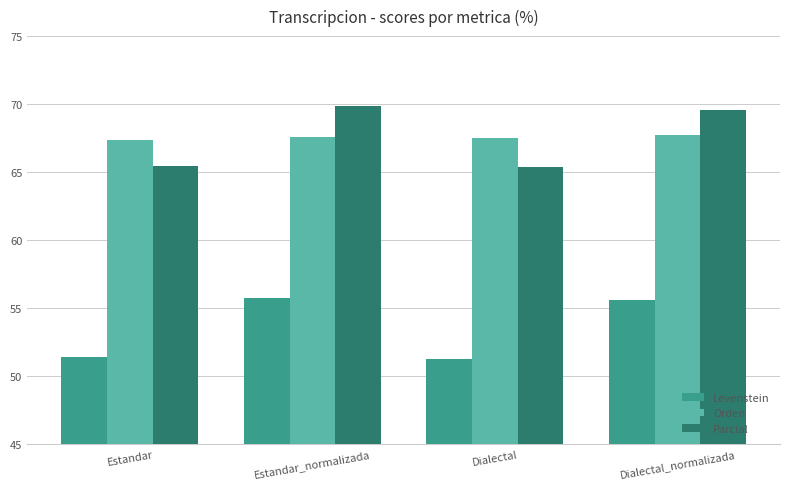

List the series in order of their peak value, highest first.

Parcial, Orden, Levenstein